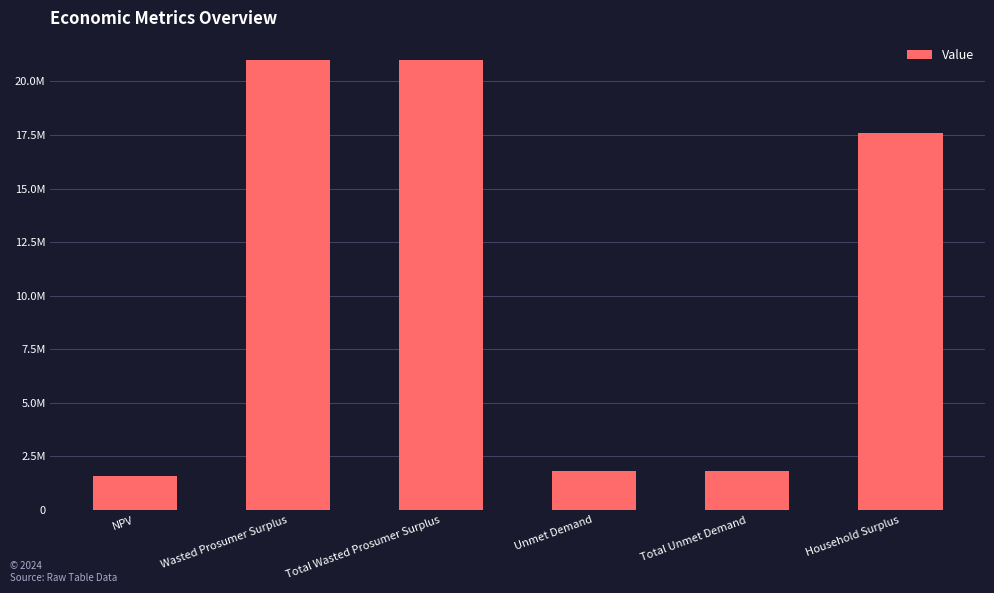

Does the chart contain any negative values?

No